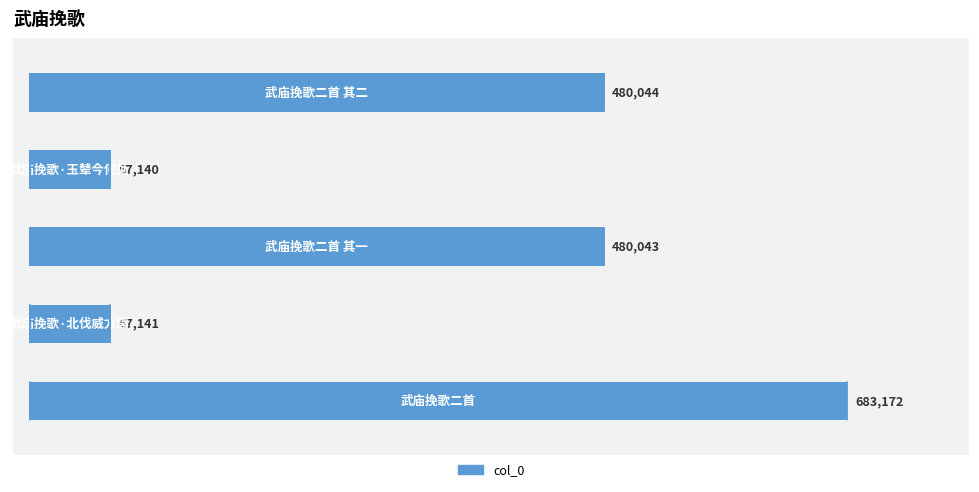

What is the smallest value displayed?

67140